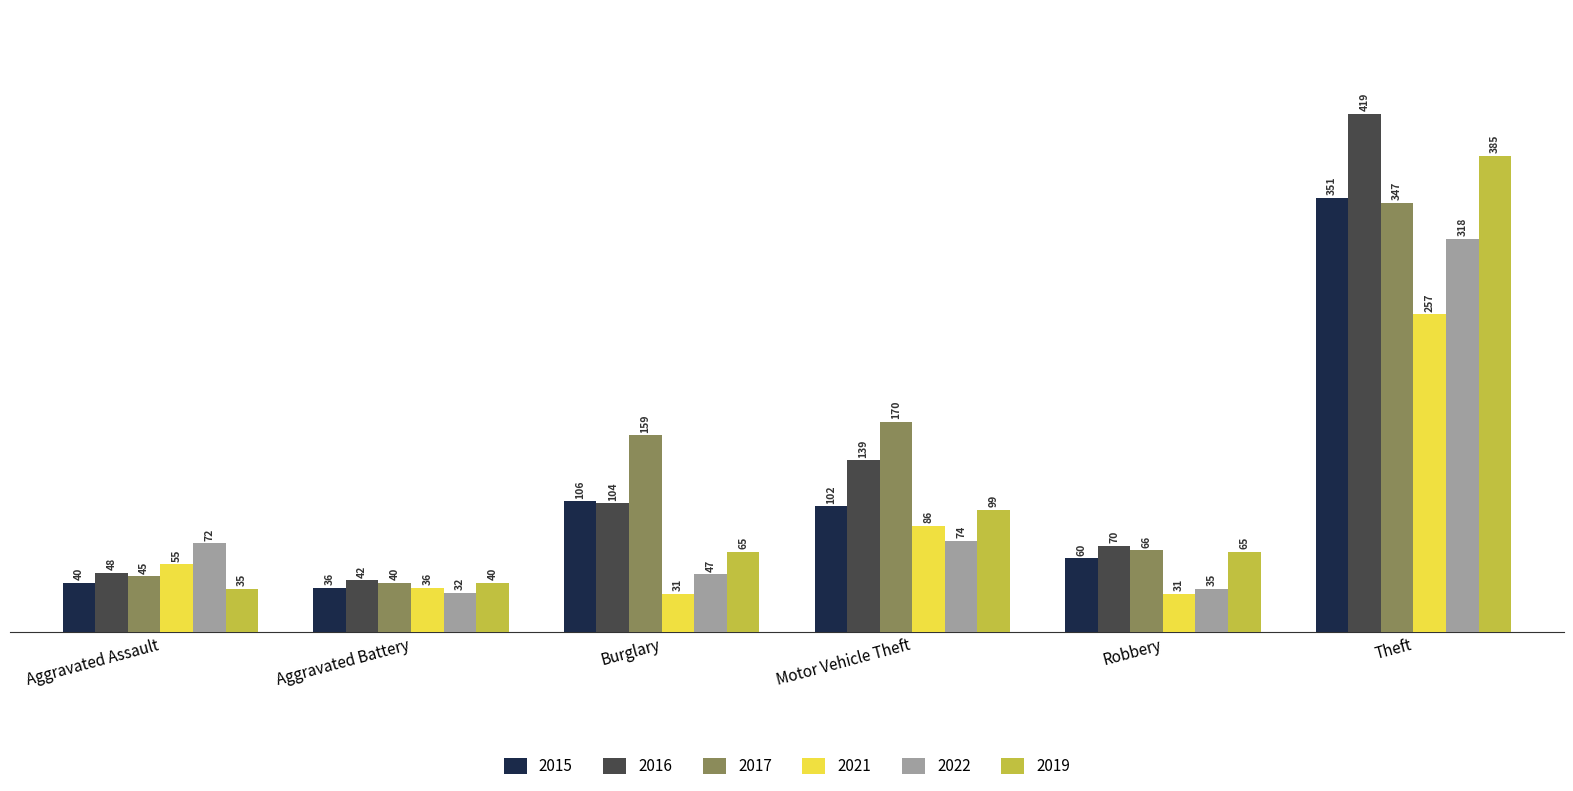

What is the label of the 5th bar from the right?

Aggravated Battery